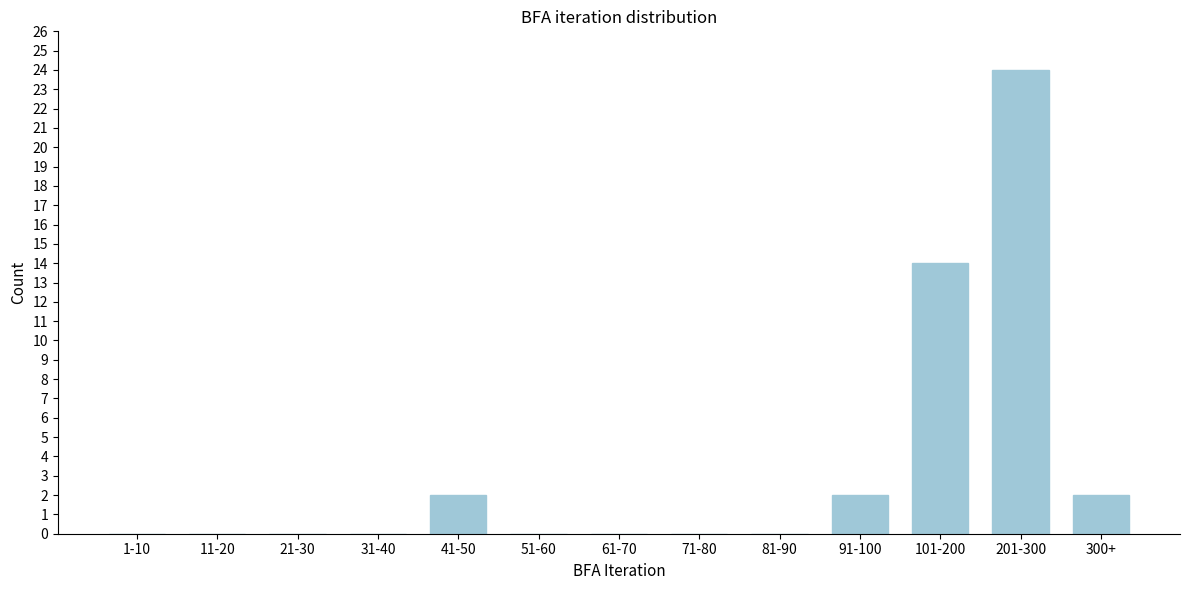

Reading left to right, extract all data points from this chart.

1-10=0	11-20=0	21-30=0	31-40=0	41-50=2	51-60=0	61-70=0	71-80=0	81-90=0	91-100=2	101-200=14	201-300=24	300+=2